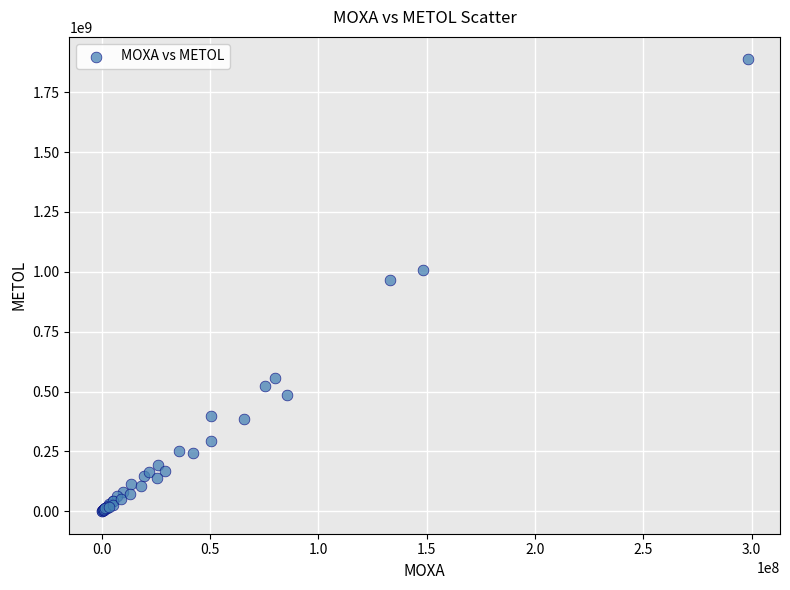

What Y value in the scatter plot is closest to 943689107?

965528192.0